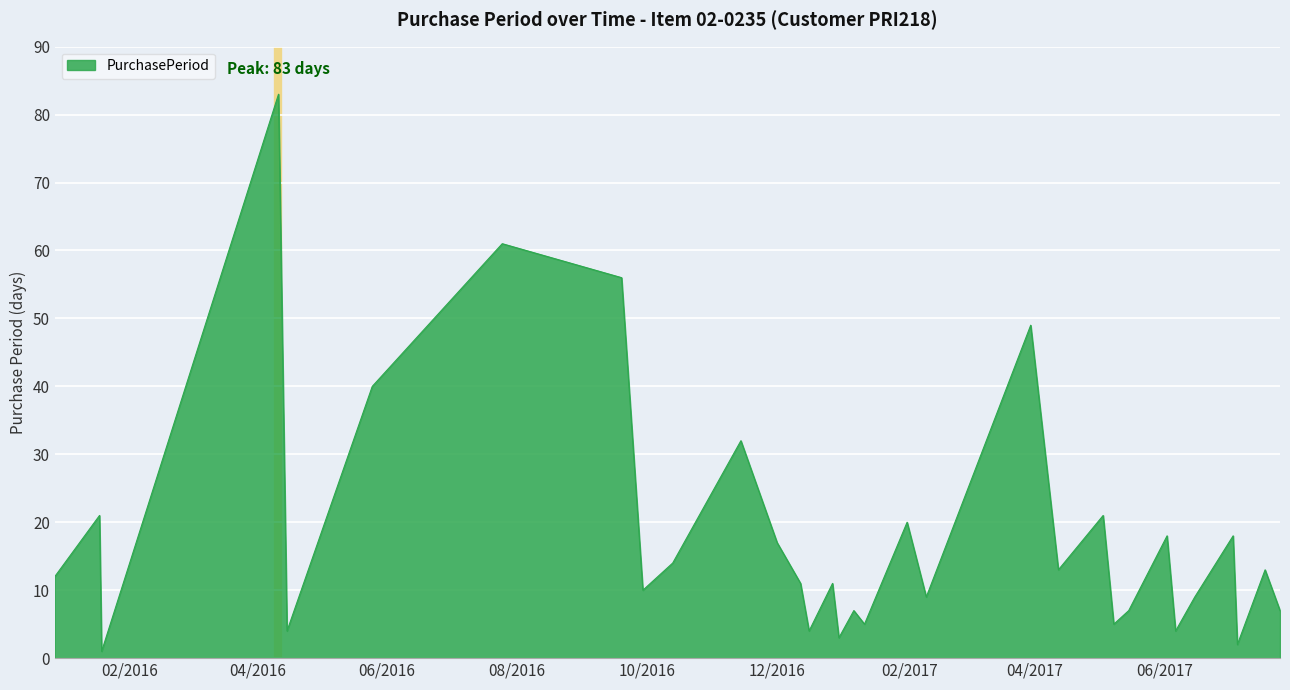

What is the difference between the maximum and minimum values?

82